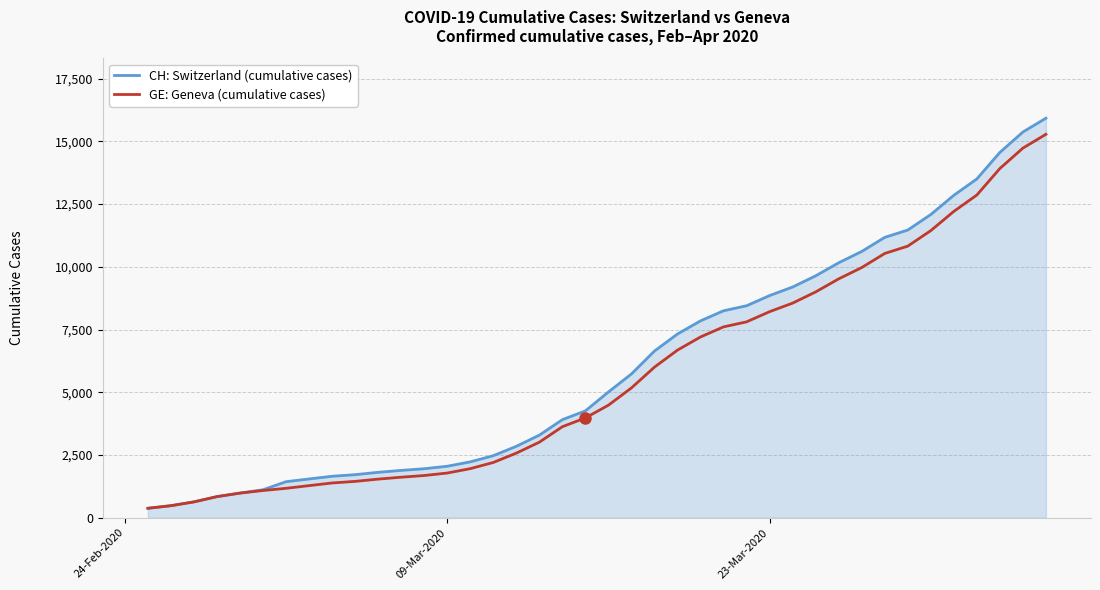

What is the highest value of the CH: Switzerland (cumulative cases) series?

15926